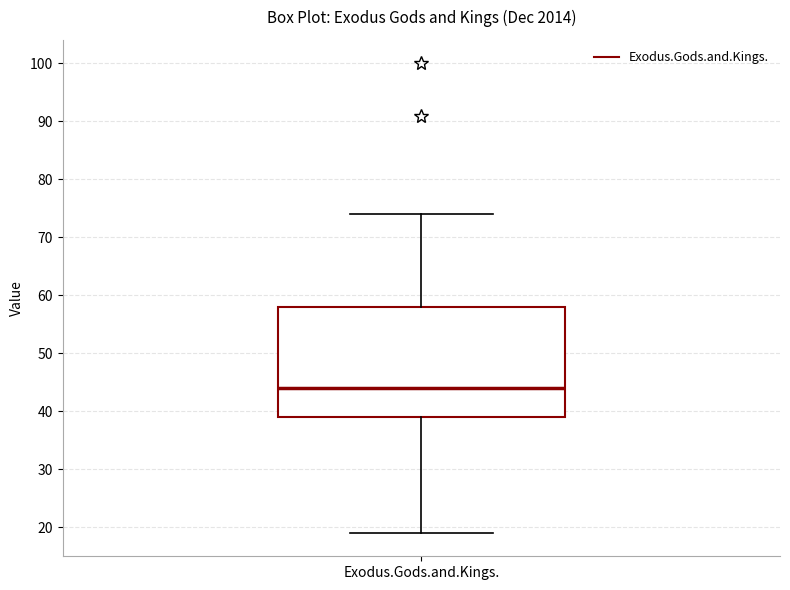

Read this box plot against the y-axis: the position of the median line, the range covered by the box, and the ends of both whiskers. The values are not printed on the chart, so give them approximately, as read against the axis.

median 44, box 39 to 58, whiskers 19 to 74